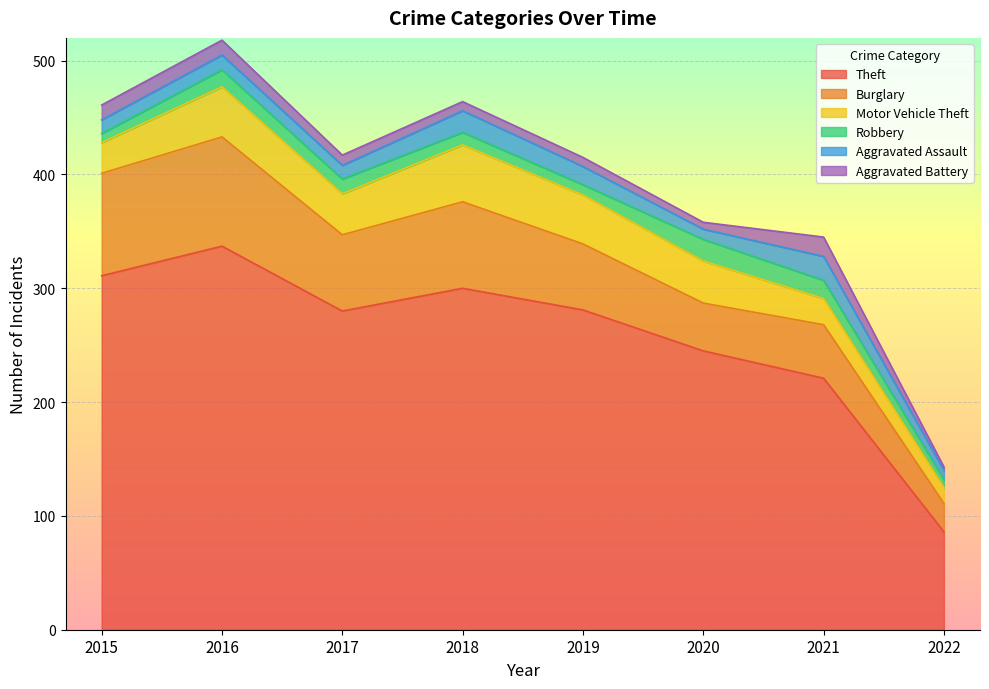

What is the maximum value shown in the chart?

337